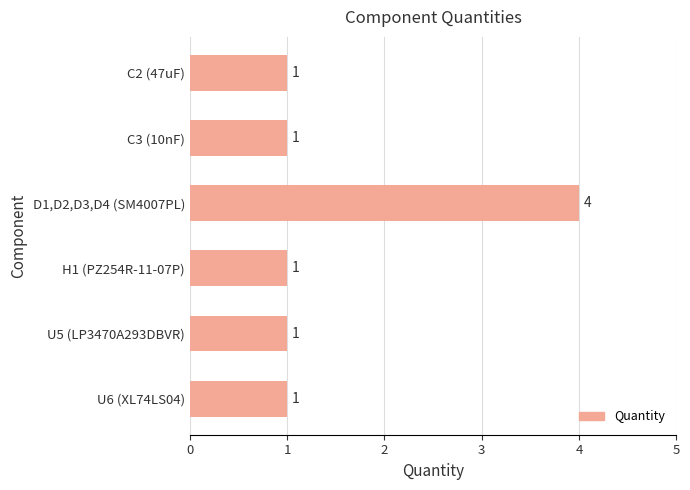

How many values are between 1 and 2?

5